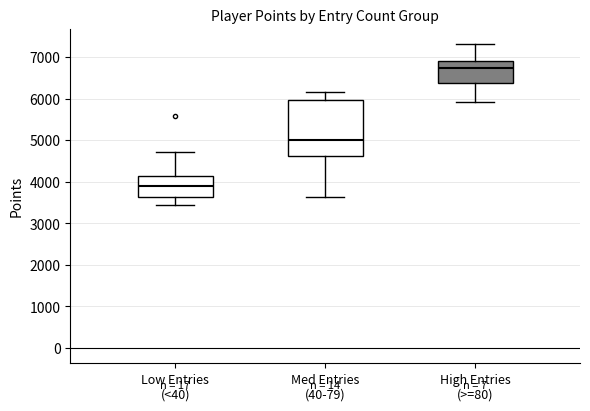

Comparing the boxes themselves (not the whiskers), which one is the tallest?

Med Entries (40-79)